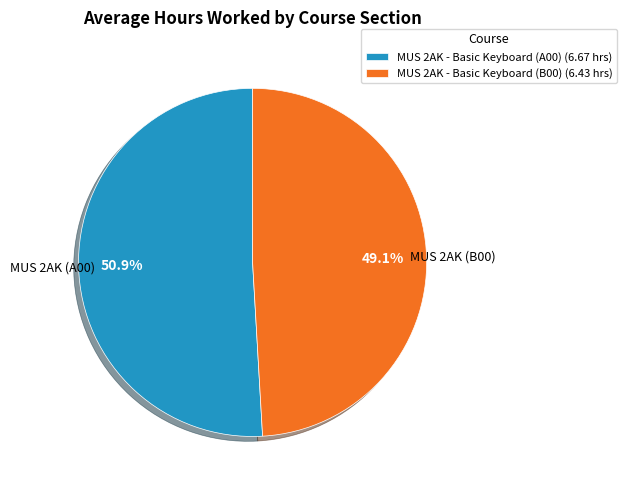

Which category has the biggest portion of the pie?

MUS 2AK - Basic Keyboard (A00)